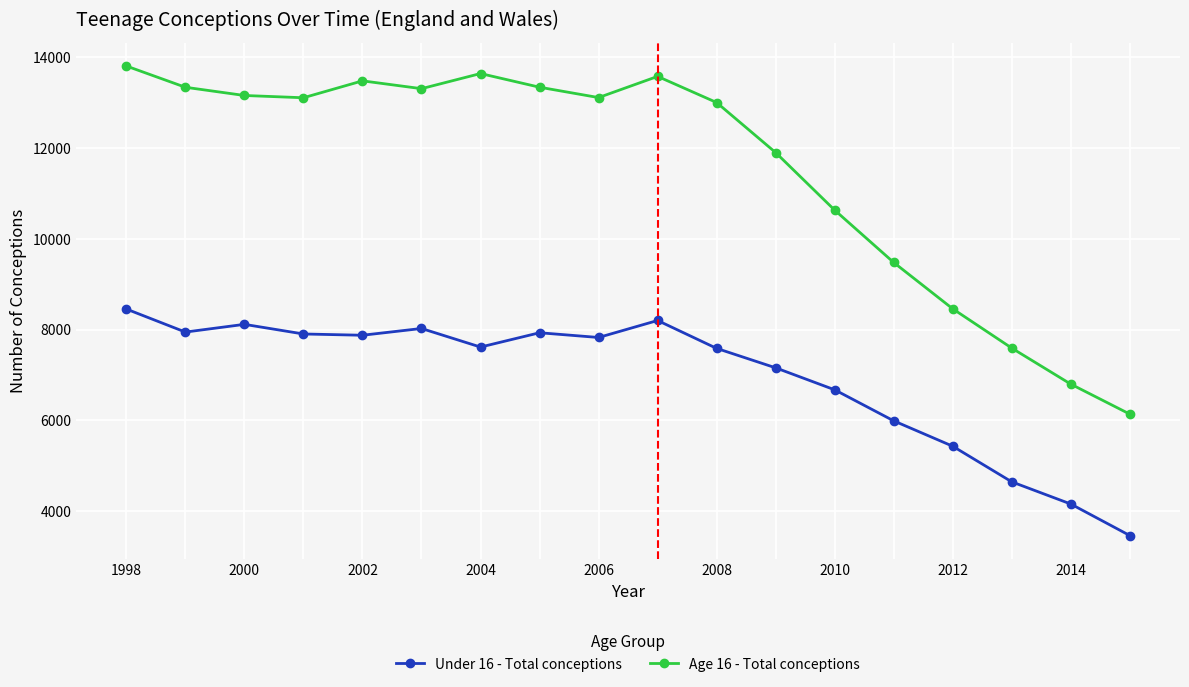

List the series in order of their peak value, lowest first.

Under 16 - Total conceptions, Age 16 - Total conceptions